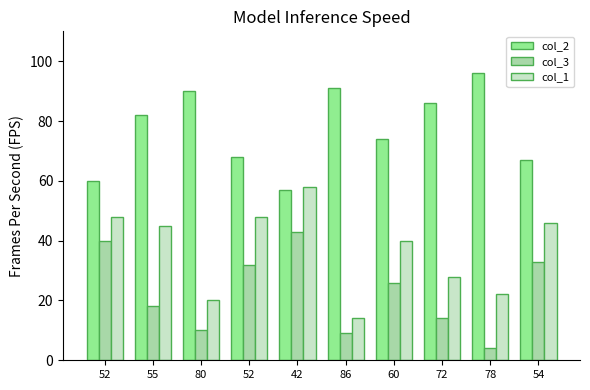

Which category has the lowest value in the col_2 series?

42